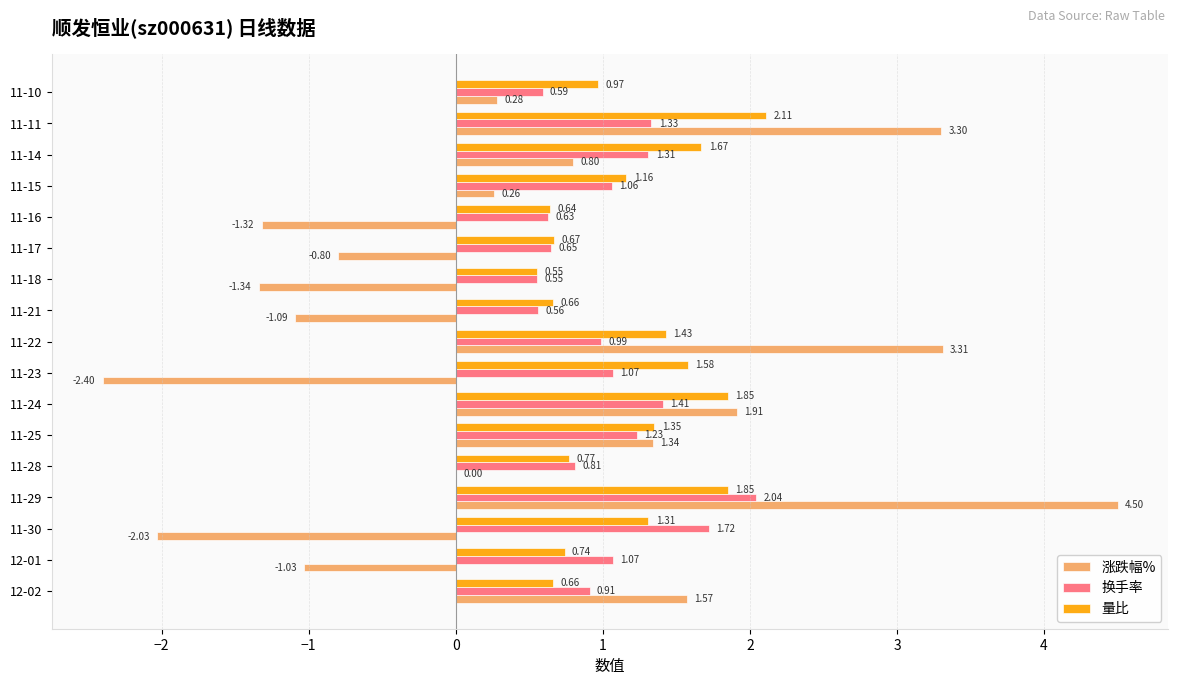

Which series changed the most between 11-18 and 11-11?

涨跌幅%